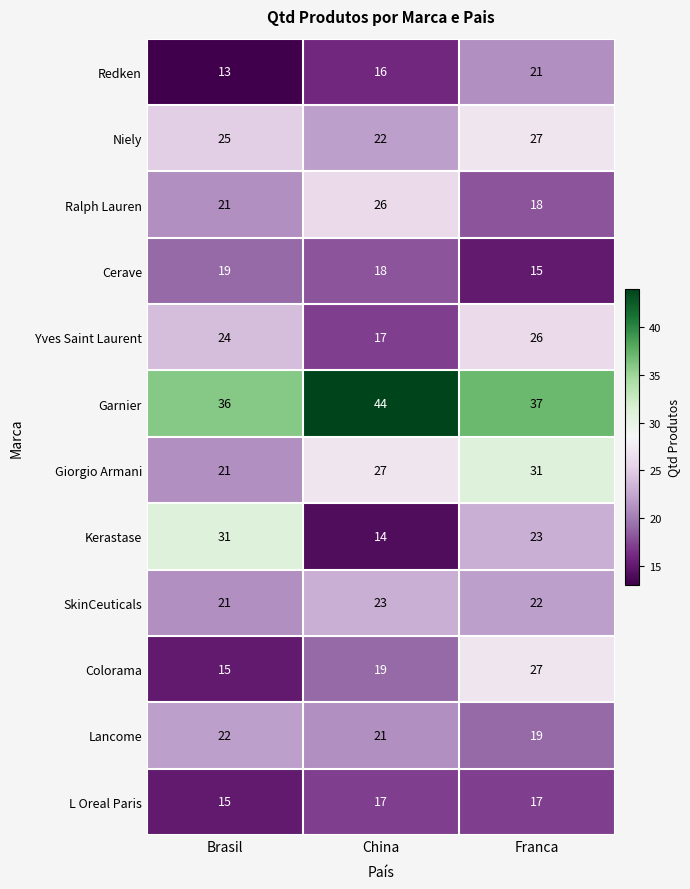

What is the sum of the Redken values at Brasil and China?

29